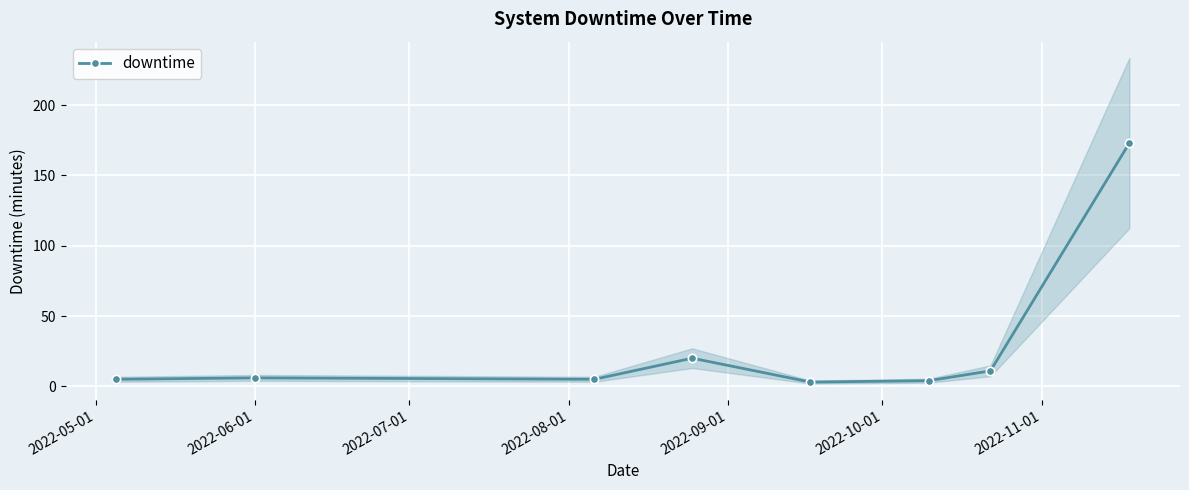

Reading left to right, transcribe all the data shown in this chart.

5	6	5	20	3	4	11	173